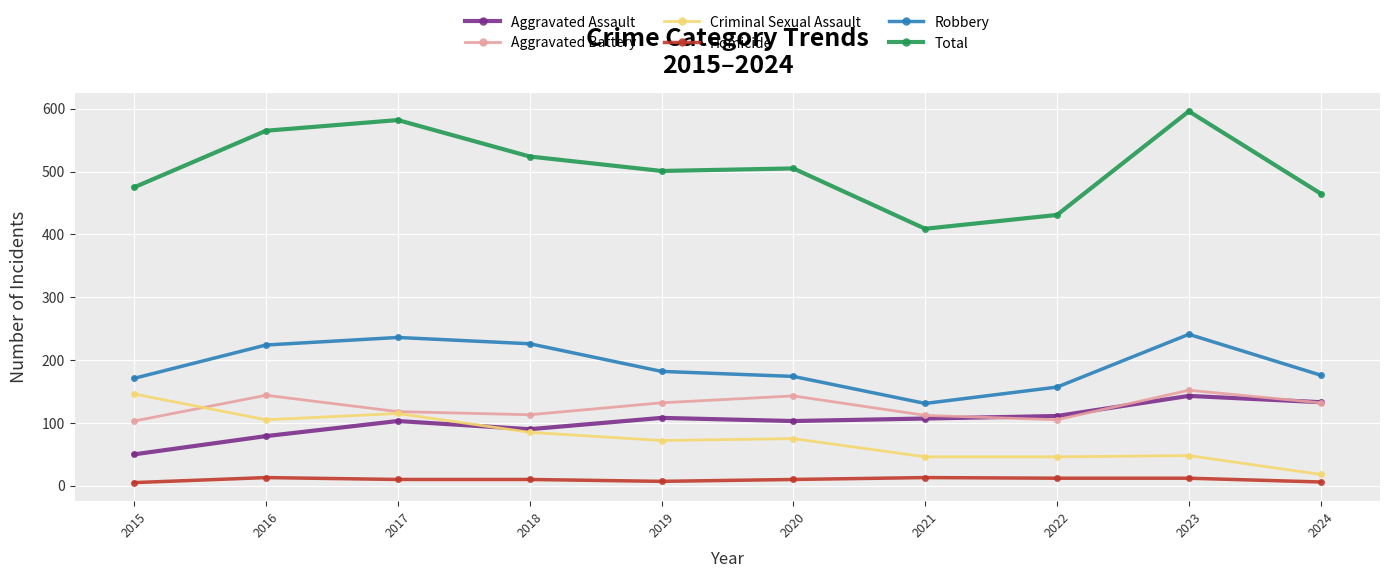

What is the spread (max minus min) of values at 2023?

584